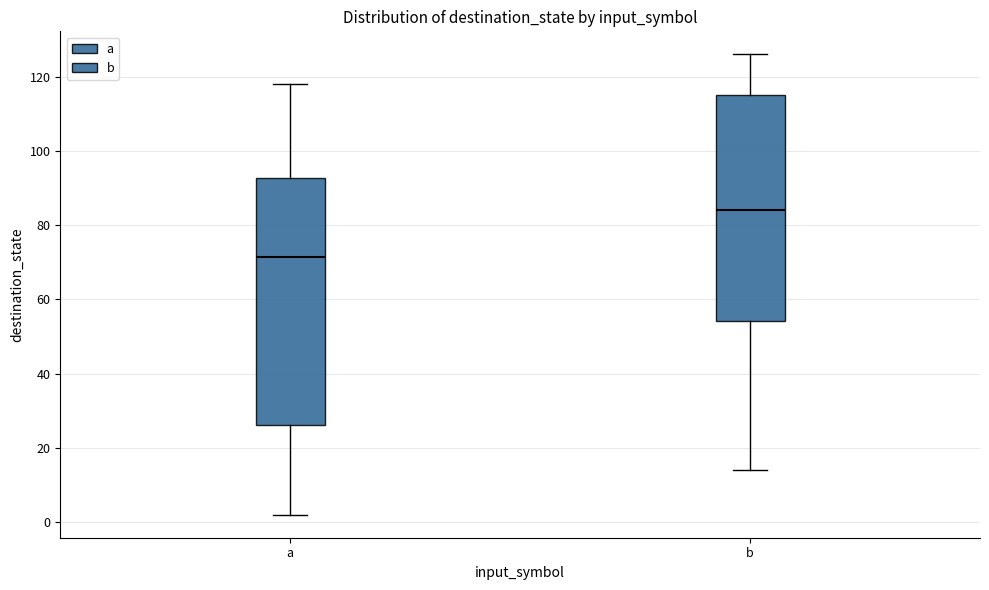

Reading left to right, transcribe this box plot: for each box, give where its median line is, the range the box spans, and where its two whiskers end, as read against the y-axis. The values are not printed on the chart, so give them approximately, as read against the axis.

a: median 72, box 26 to 92, whiskers 2 to 118
b: median 84, box 54 to 116, whiskers 14 to 126